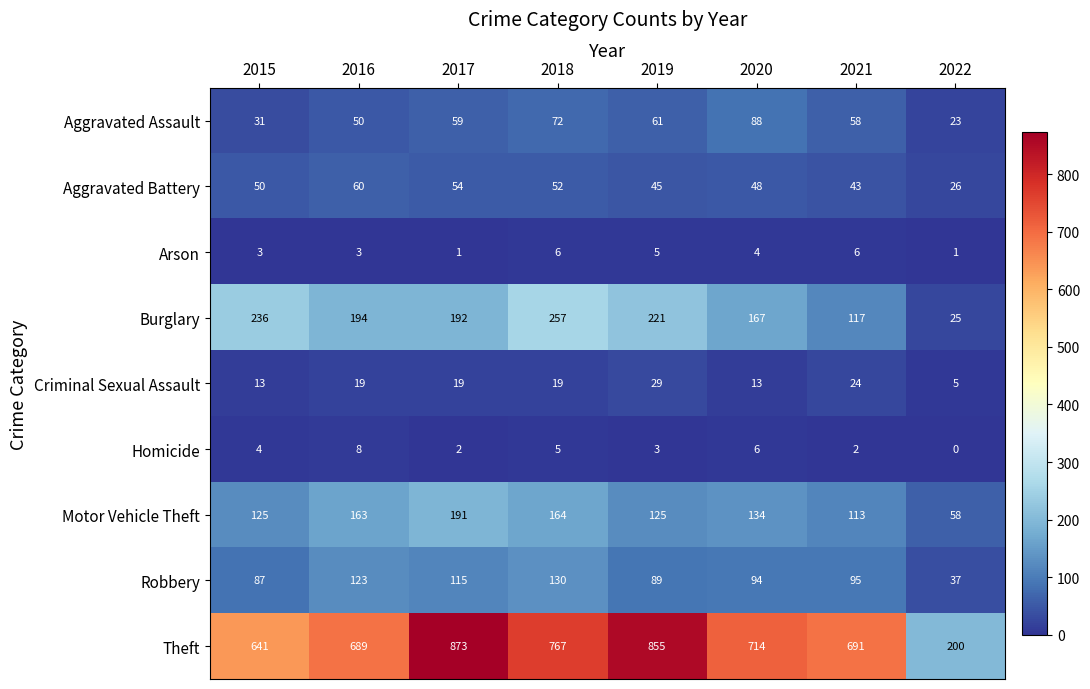

At which category is the sum across all series the highest?

2017